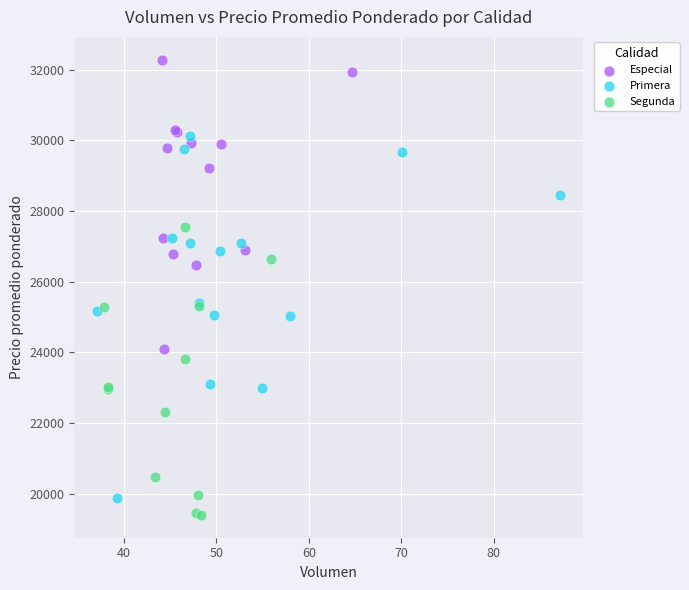

Which series has the largest Y range (max minus min)?

Primera